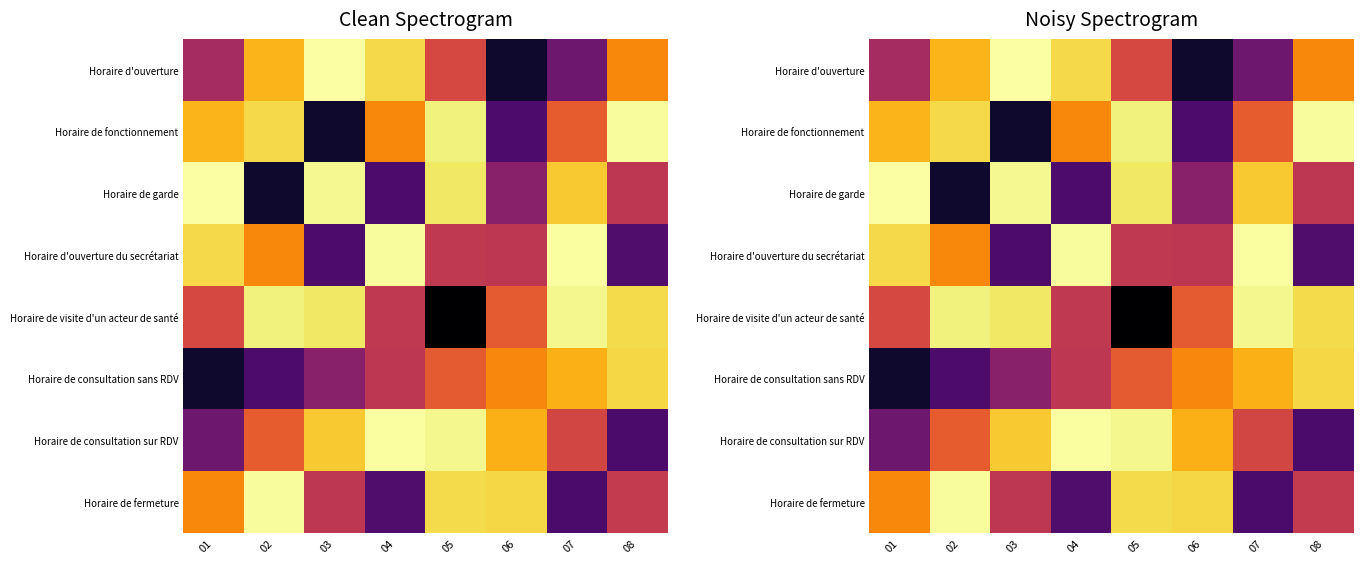

What is the minimum value for Horaire de fonctionnement?

0.3